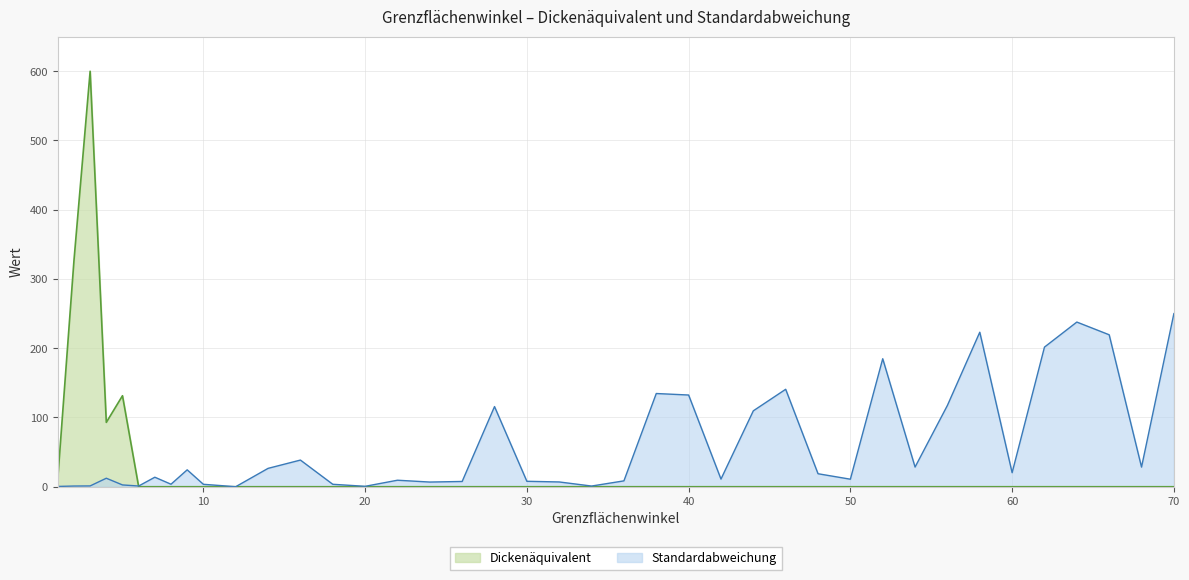

Reading left to right, what are all the values shown in this chart?

Dickenäquivalent: 11.7	326.5	600.0	92.9	131.4	0.0	0.0	0.0	0.0	0.0	0.0	0.0	0.0	0.0	0.0	0.0	0.0	0.0	0.0	0.0	0.0	0.0	0.0	0.0	0.0	0.0	0.0	0.0	0.0	0.0	0.0	0.0	0.0	0.0	0.0	0.0	0.0	0.0	0.0	0.0
Standardabweichung: 0.4	1.0	1.2	12.3	2.6	1.0	13.7	3.6	24.4	3.5	0.0	26.5	38.5	3.6	0.6	9.4	6.8	7.6	115.8	7.9	6.9	1.0	8.5	134.6	132.4	11.1	109.6	140.7	18.8	10.9	184.8	28.4	117.5	223.1	20.3	201.7	237.8	219.4	28.4	250.0